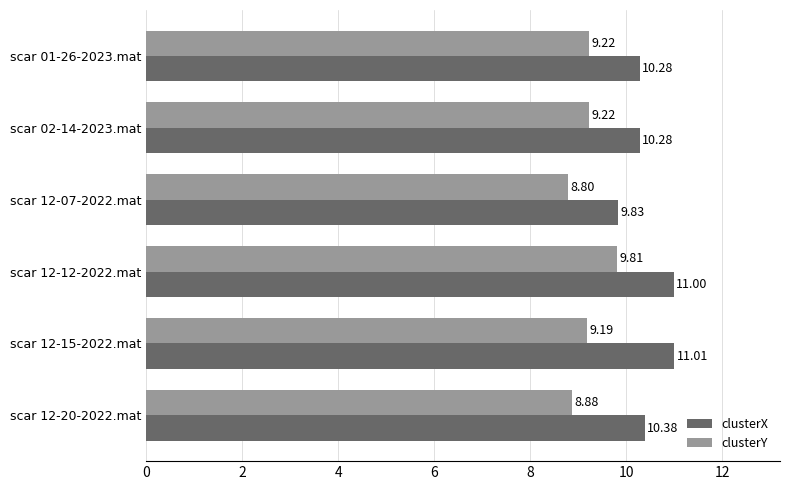

What is the sum of all clusterY values?

55.1